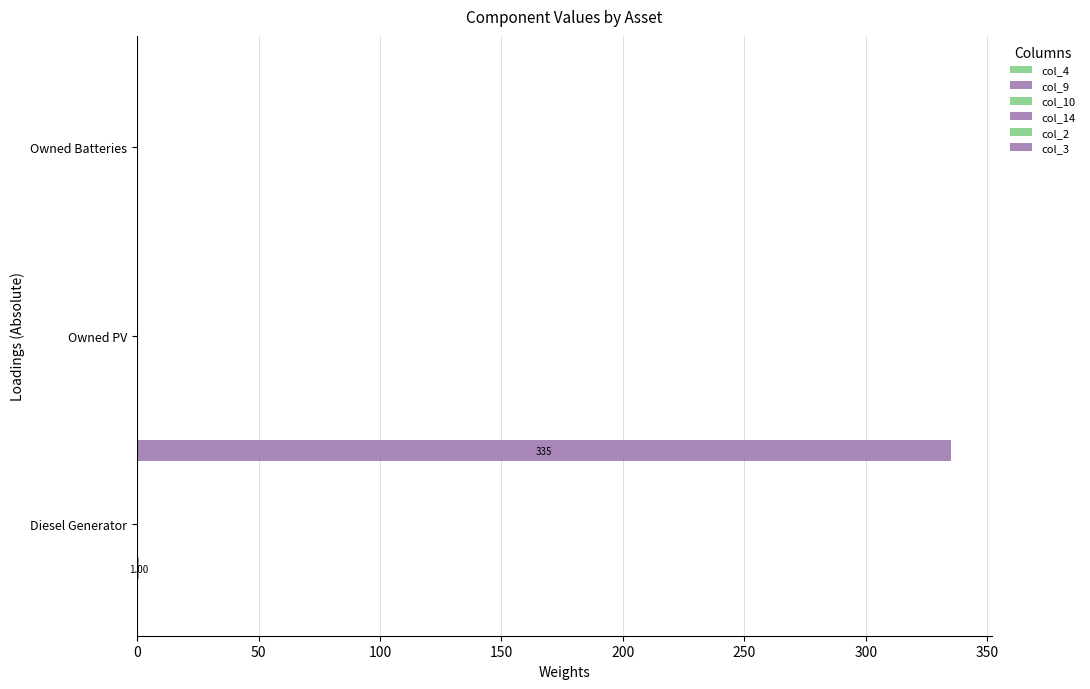

True or false: col_10 has a value of 0.0 at 100.

False